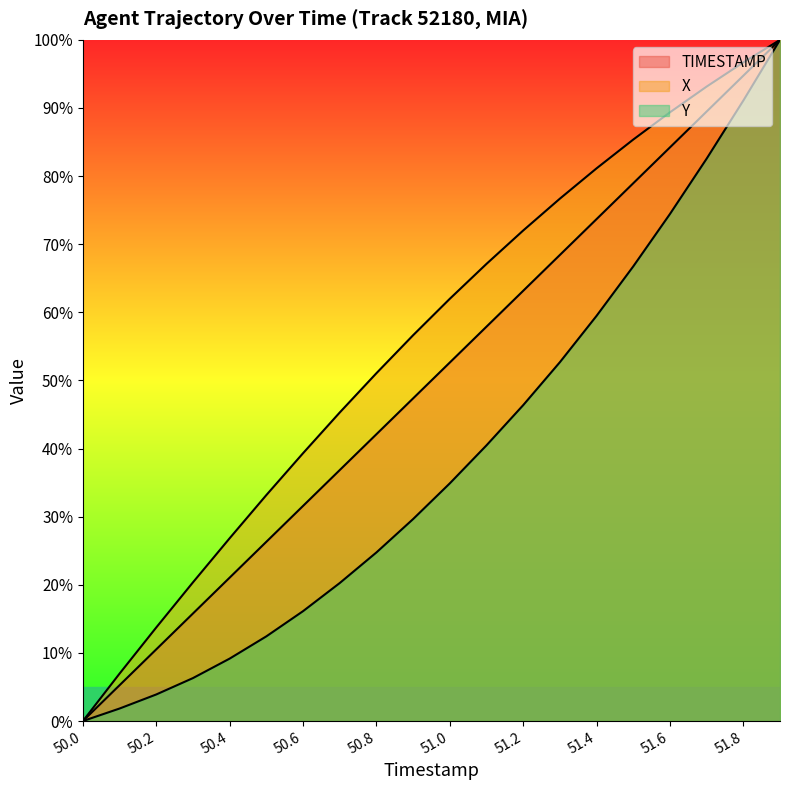

At which label is Y closest to 50?

51.3